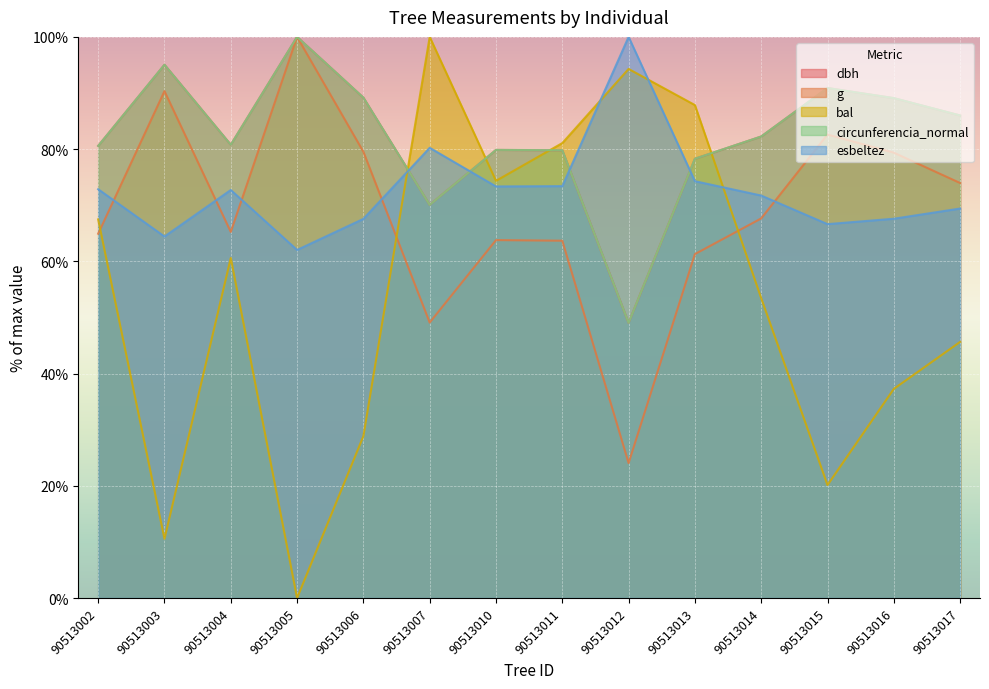

What is the maximum value shown in the chart?

100.0